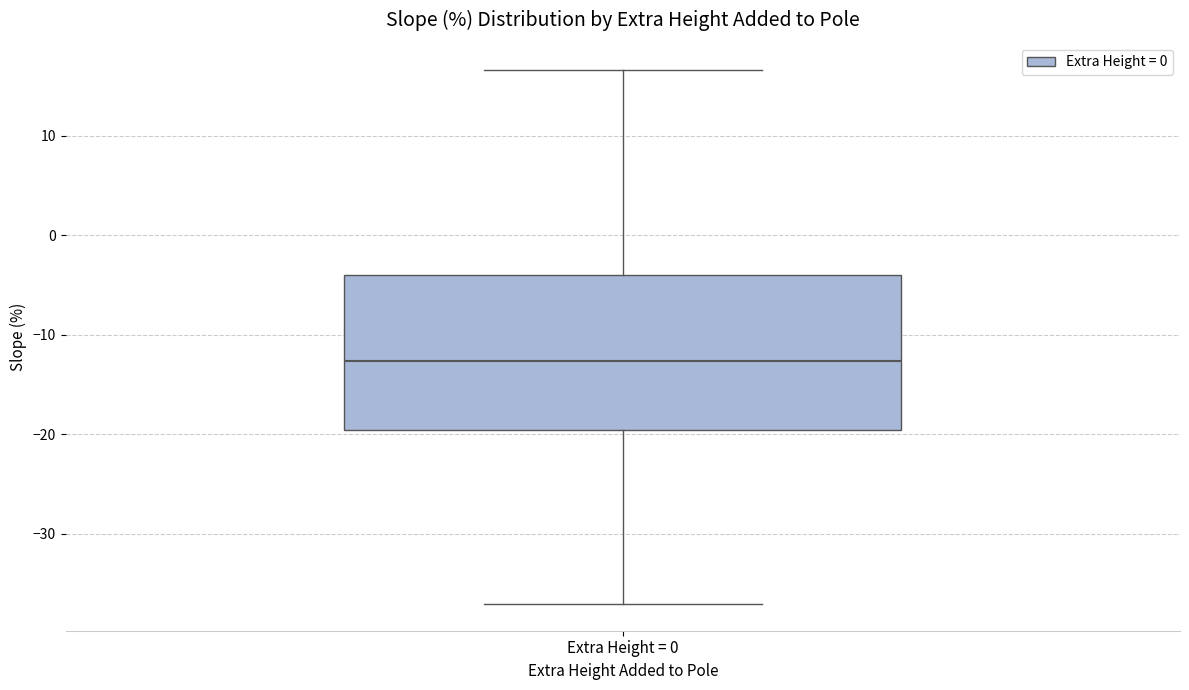

Transcribe this box plot: give where the median line is, the range the box spans, and where the two whiskers end, as read against the y-axis. The values are not printed on the chart, so give them approximately, as read against the axis.

median -13, box -20 to -4, whiskers -37 to 17